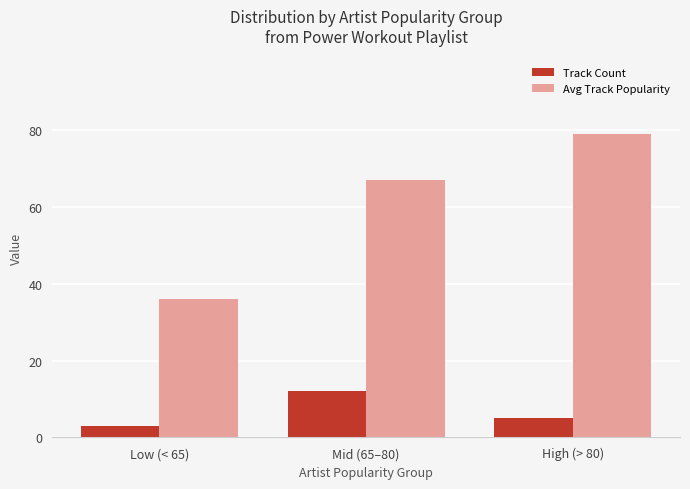

How many Track Count values are between 3 and 12?

3